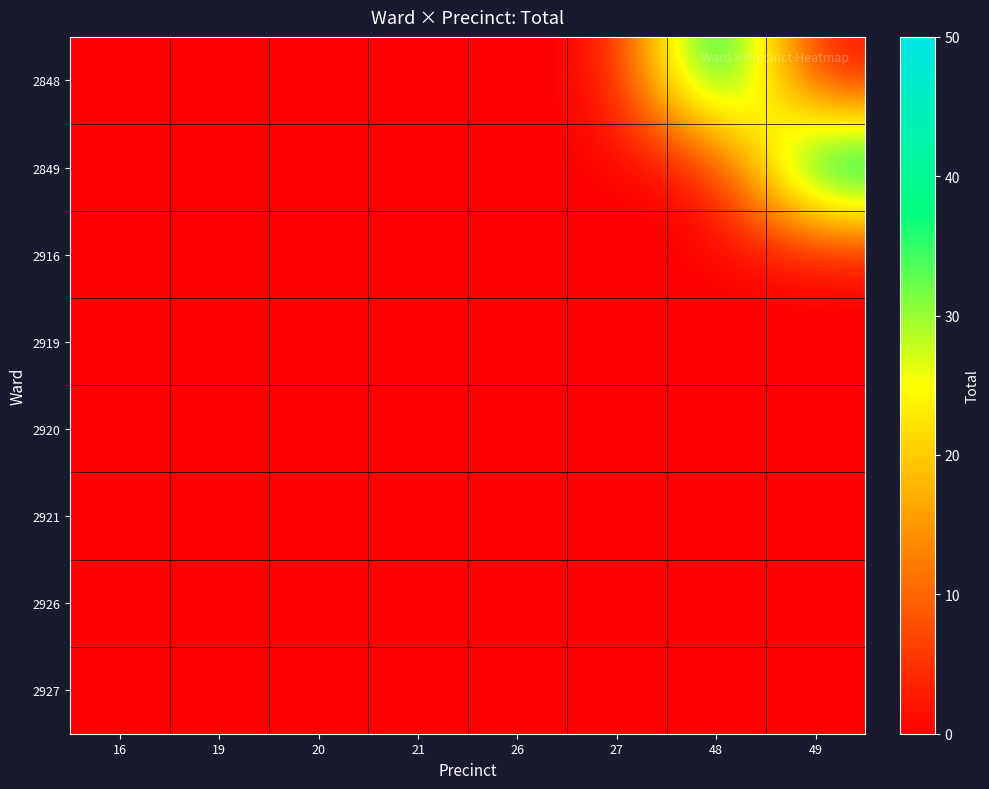

Between 49 and 26, which is larger?

49